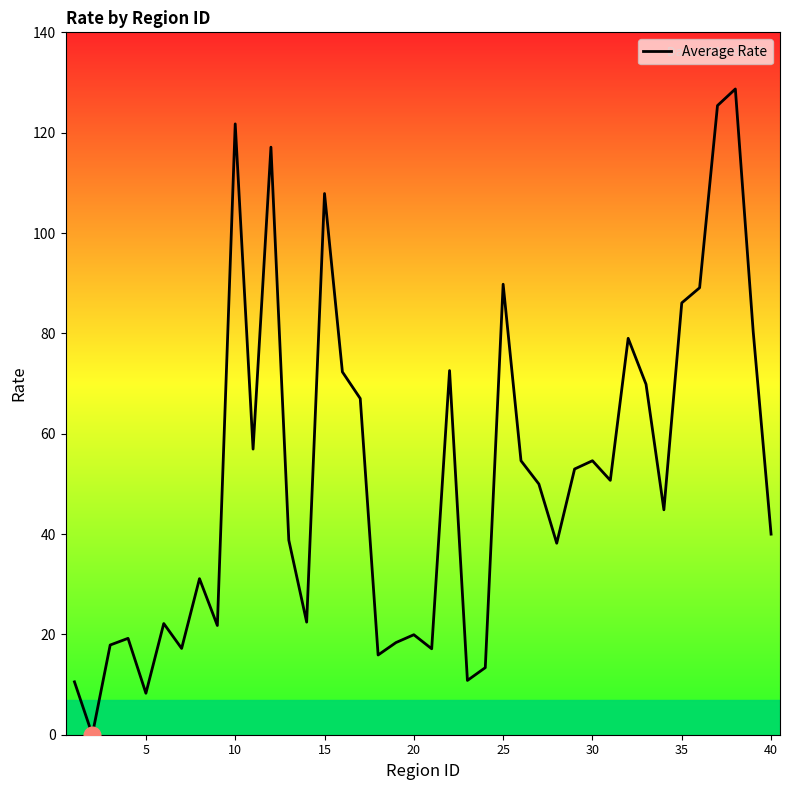

What is the difference between the maximum and minimum values?

128.7